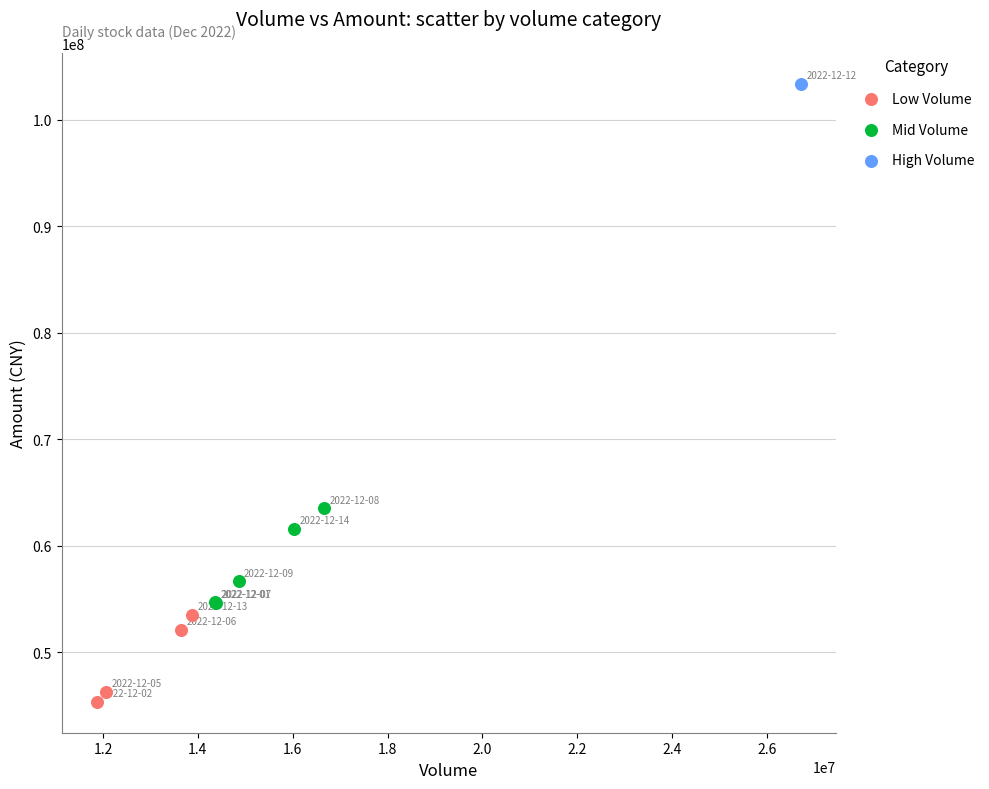

Which series reaches the maximum Y coordinate?

High Volume